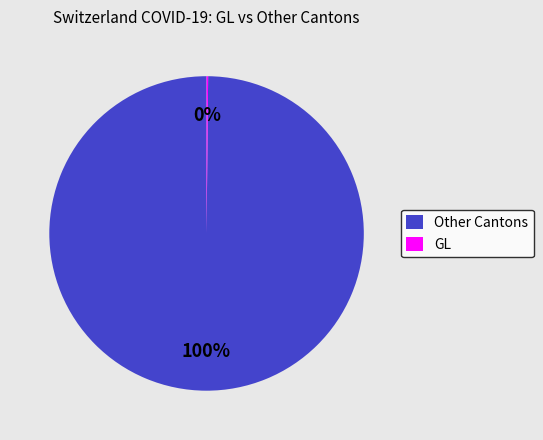

To the nearest percent, what is the average slice percentage?

50%